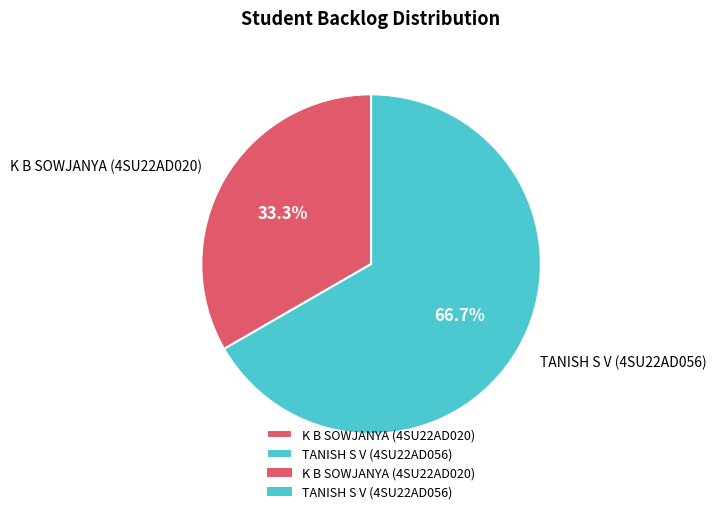

Which category accounts for the majority?

TANISH S V (4SU22AD056)